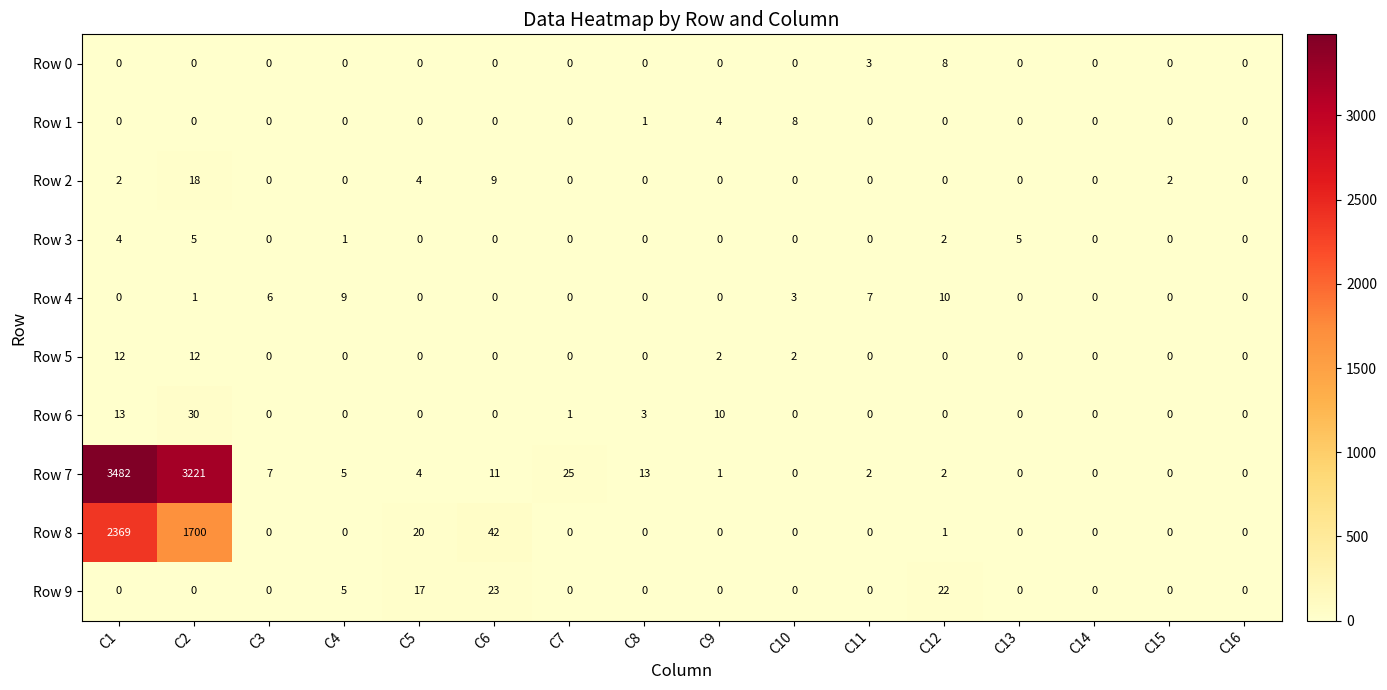

What is the total value across all series at C4?

20